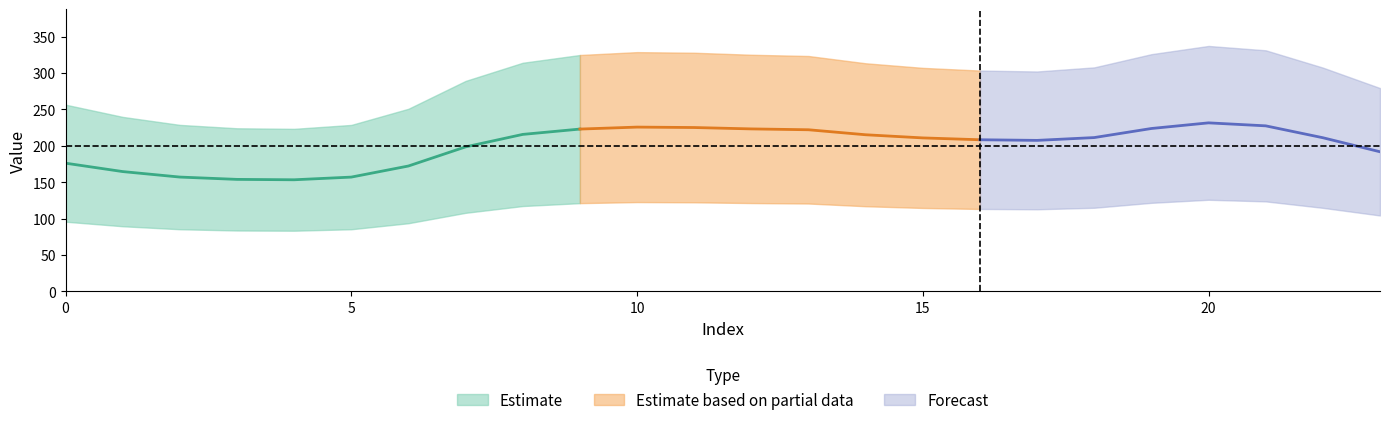

What is the sum of all col_0 values?

6999.2